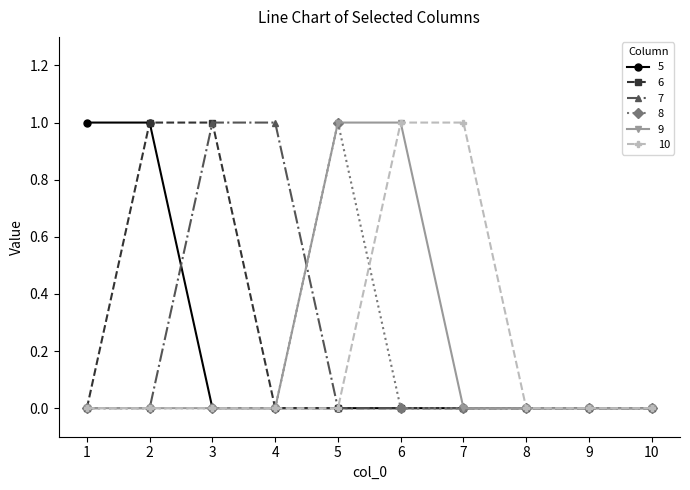

The value of 7 at 5 is 0. True or false?

True